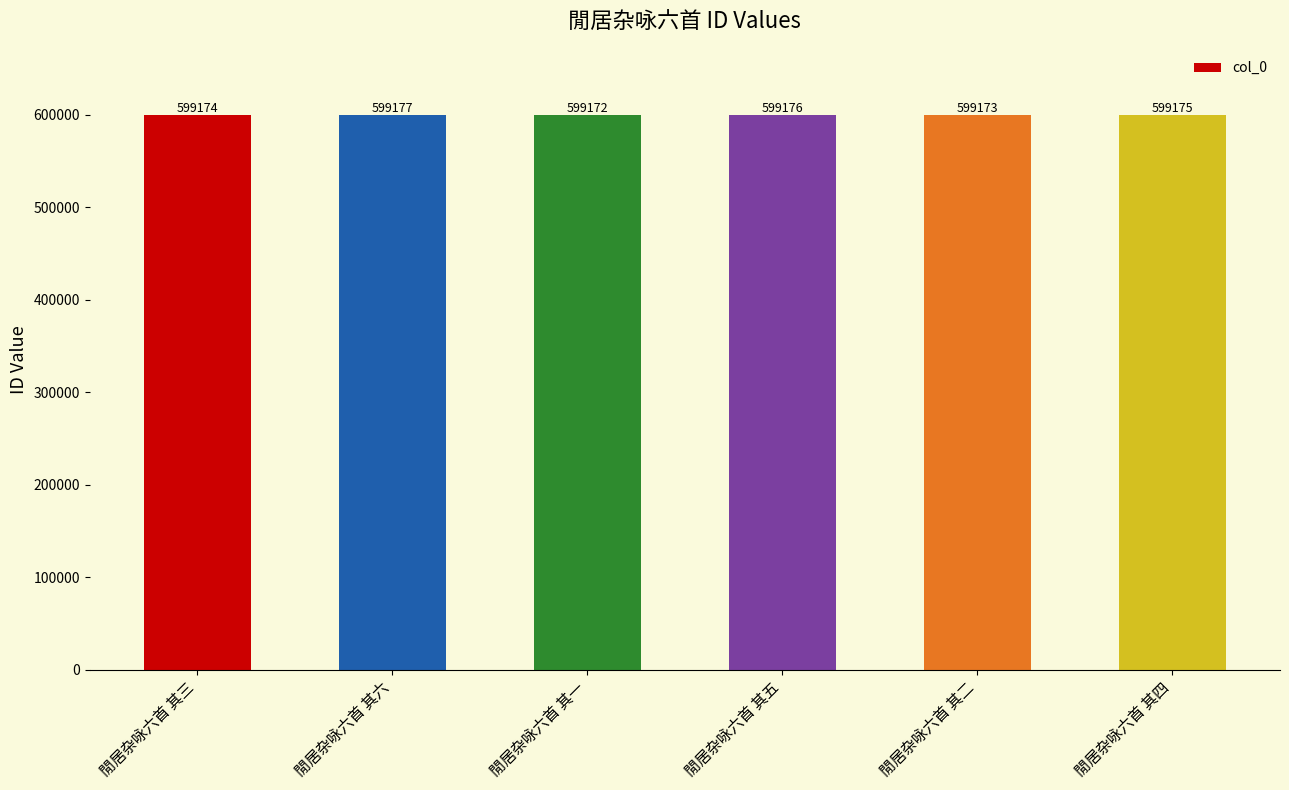

What is the value of the 5th bar from the left?

599173